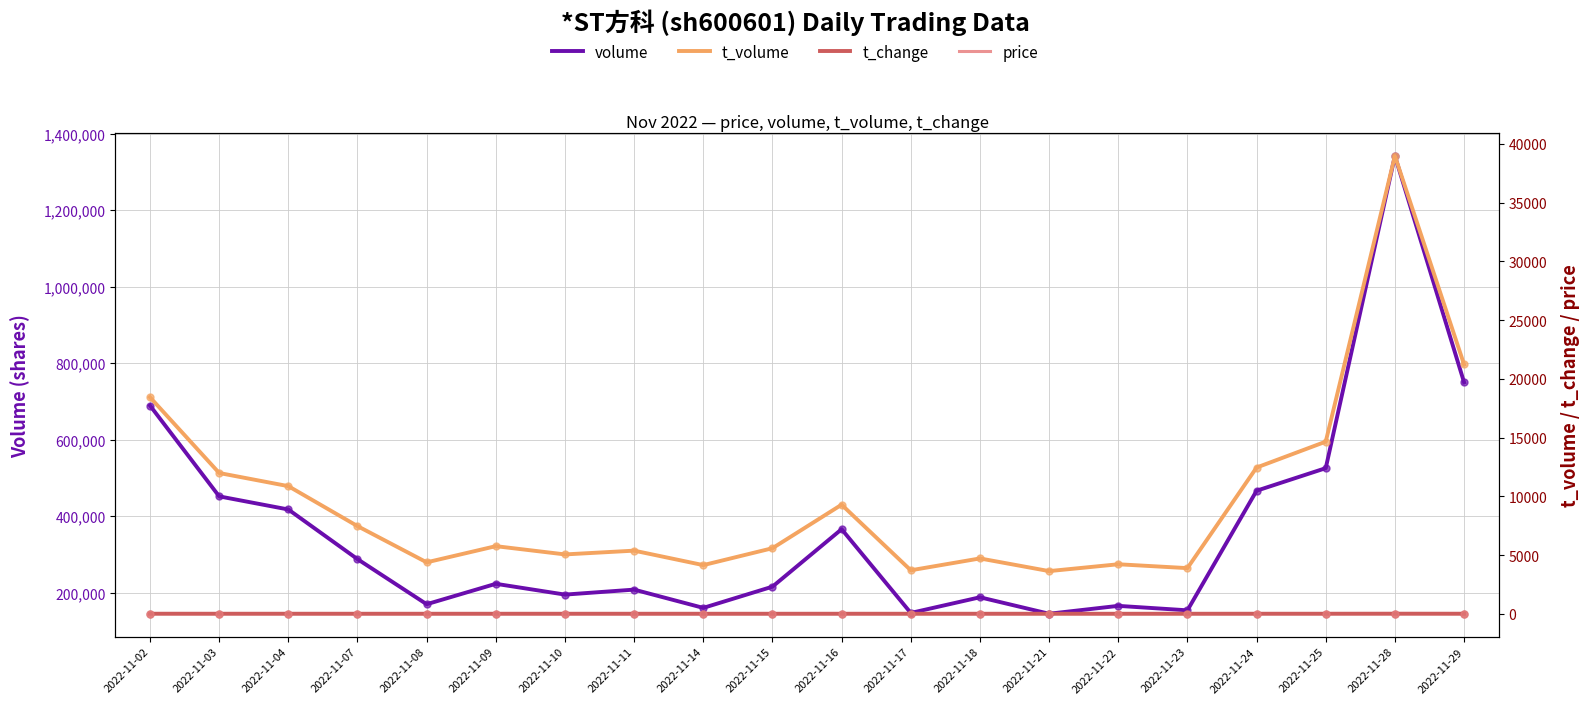

Which series has the largest total across all categories?

volume